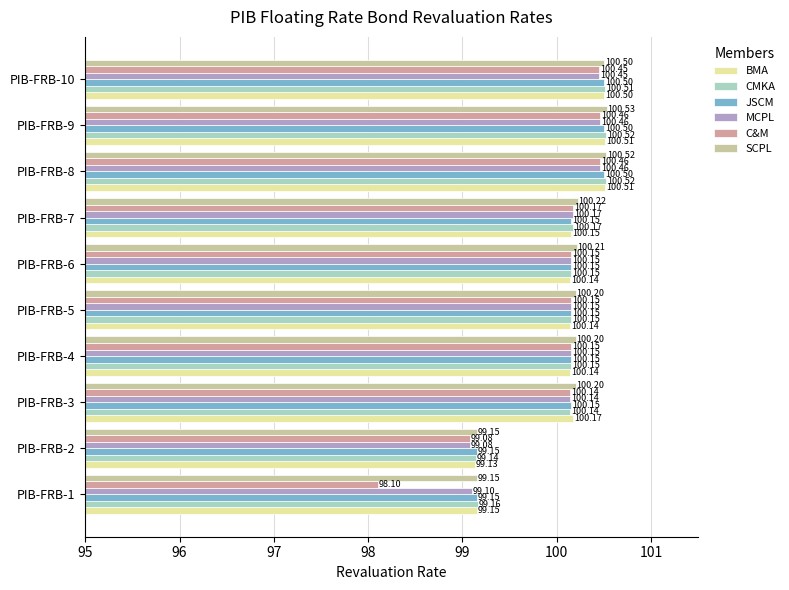

Which series has the largest range (max minus min)?

C&M